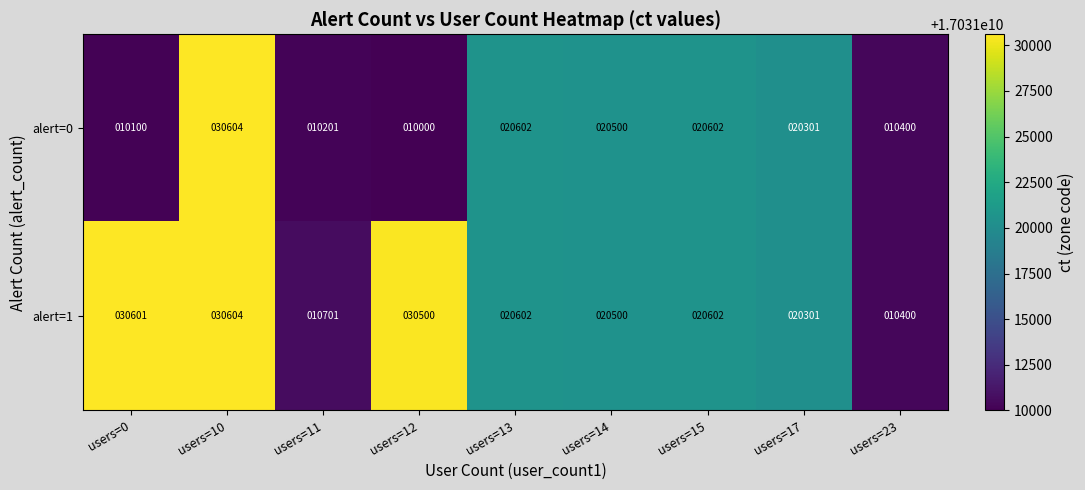

The value of alert=1 at users=0 is 7653. True or false?

False